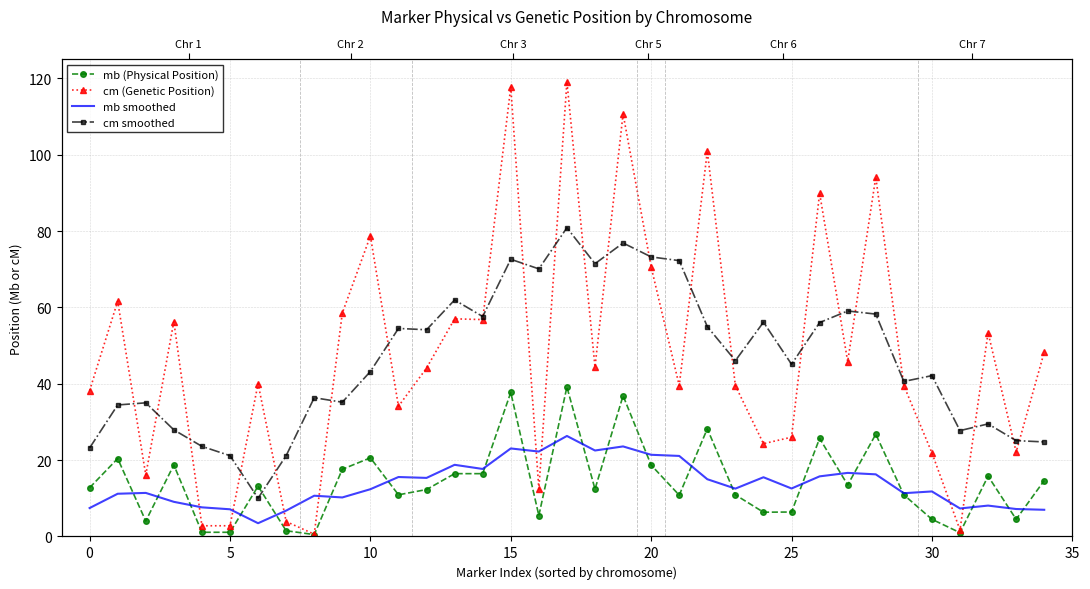

What is the approximate value of cm smoothed at 26?

56.0